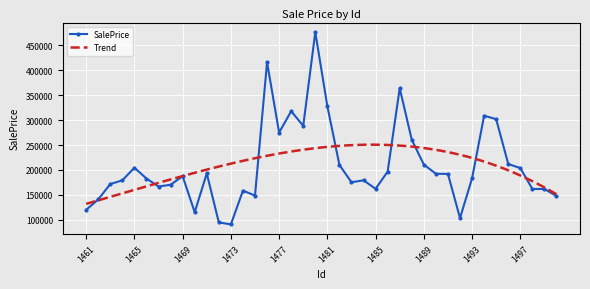

Which label corresponds to the largest value in the chart?

1480